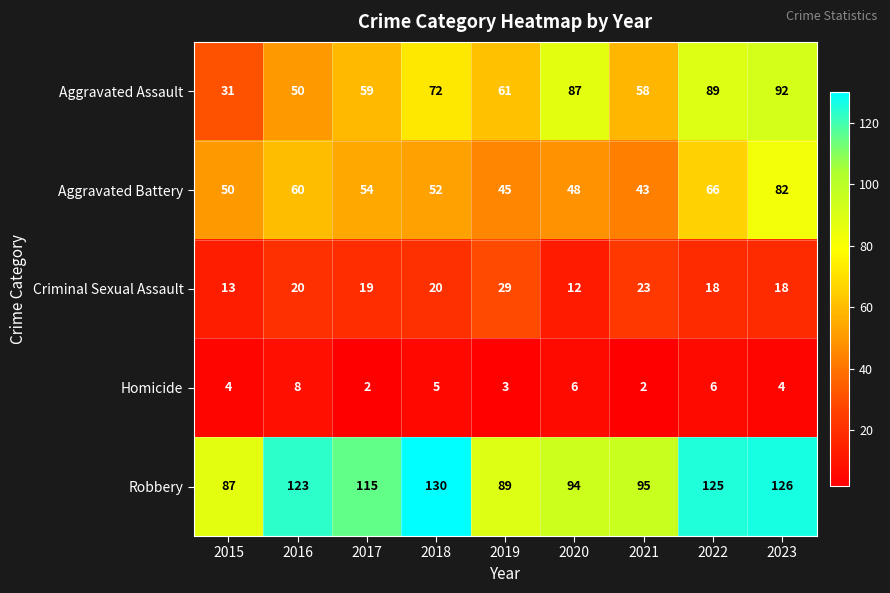

What is the difference between the maximum and minimum values in the Aggravated Assault series?

61